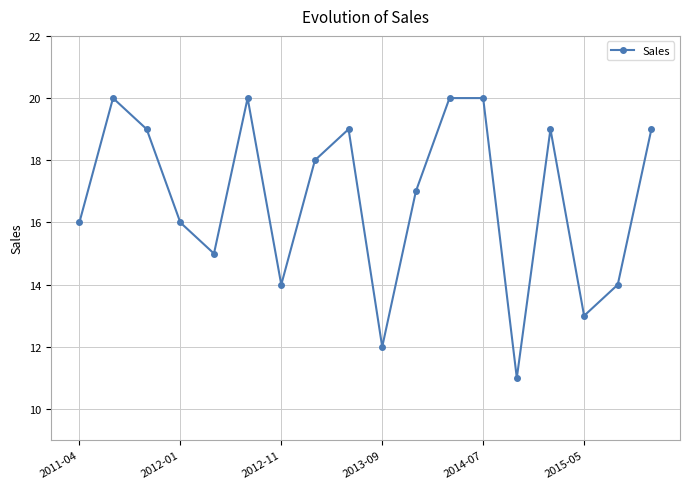

Reading left to right, transcribe all the data shown in this chart.

16	20	19	16	15	20	14	18	19	12	17	20	20	11	19	13	14	19